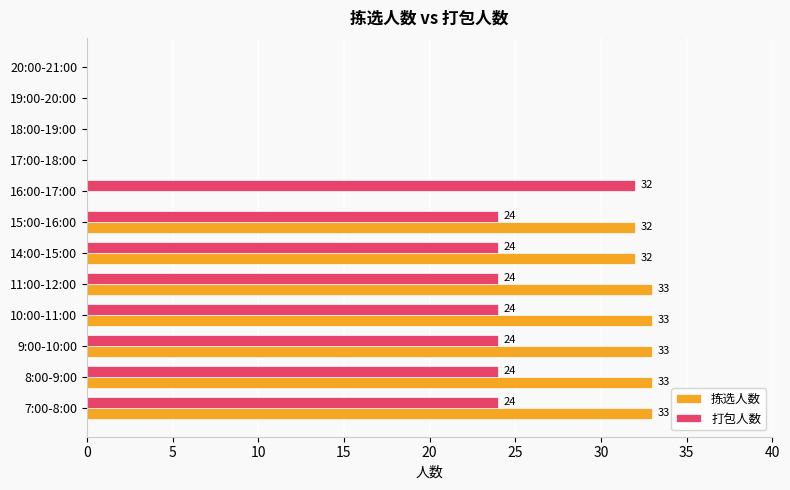

Which series has the largest total across all categories?

拣选人数